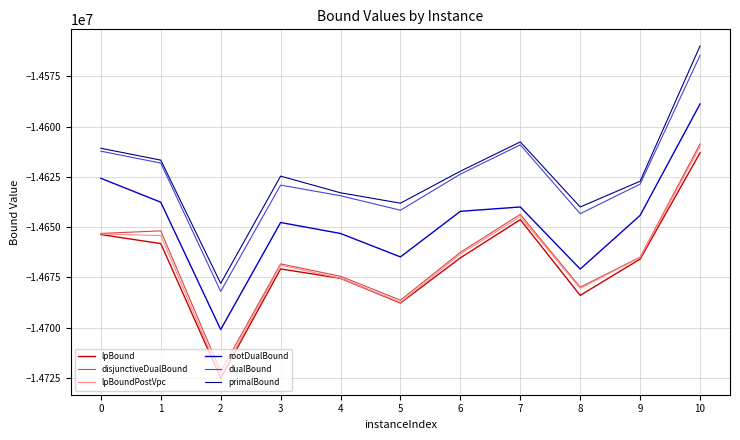

What value does the lpBound series have at 10?

-14612989.7